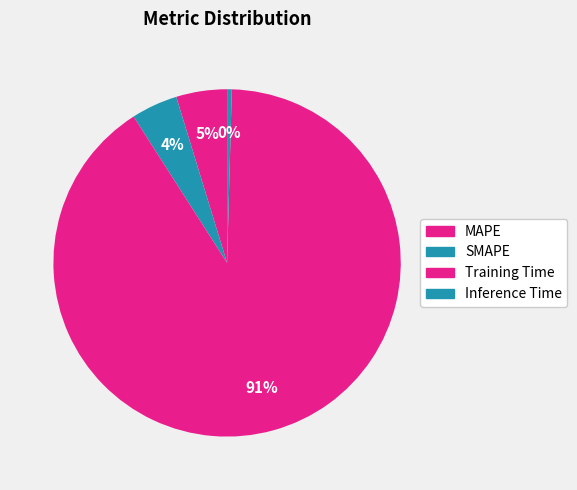

True or false: Inference Time accounts for 12% of the total.

False